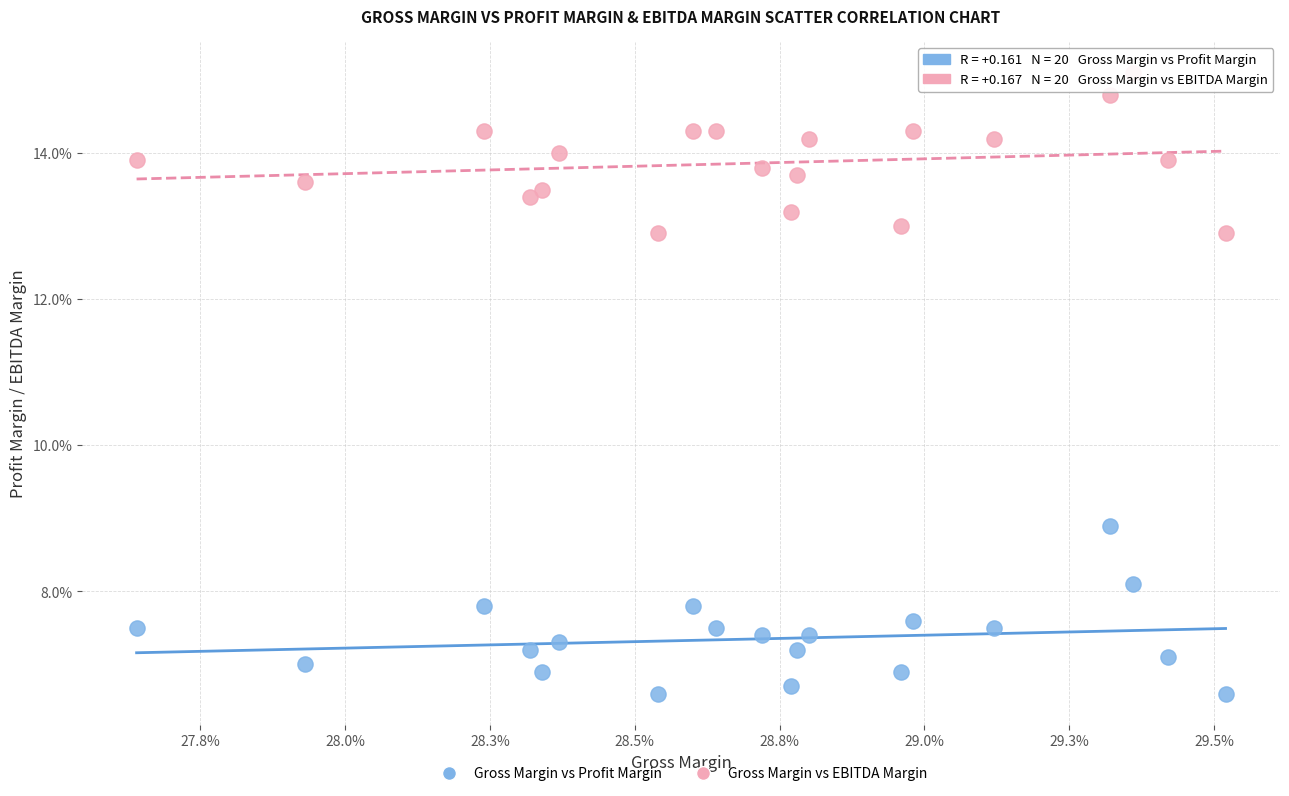

What are all the series names shown in the legend?

Gross Margin vs Profit Margin, Gross Margin vs EBITDA Margin